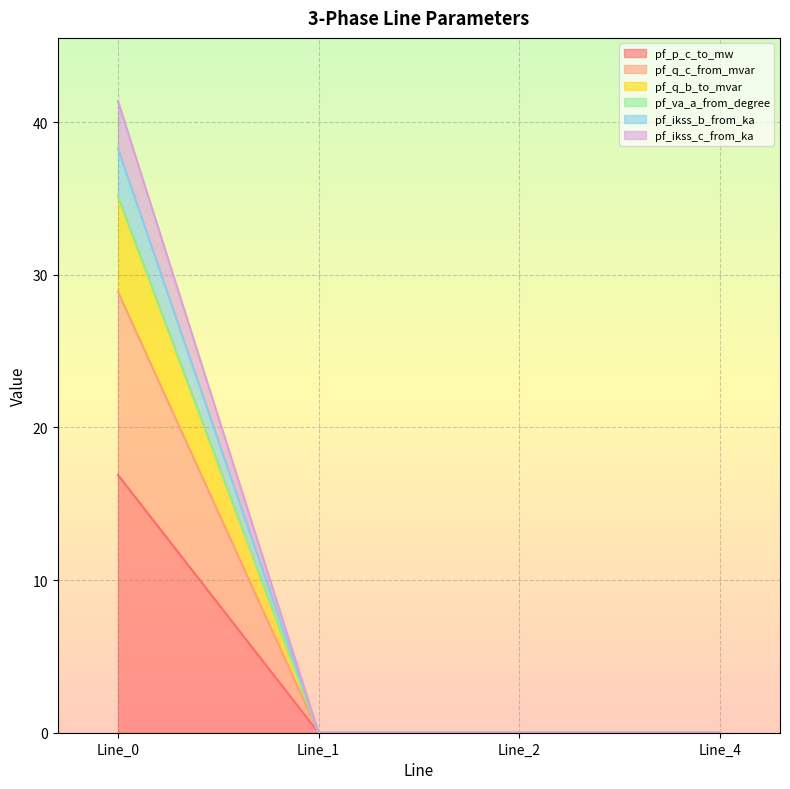

Does the chart display data point markers on the line(s)?

No